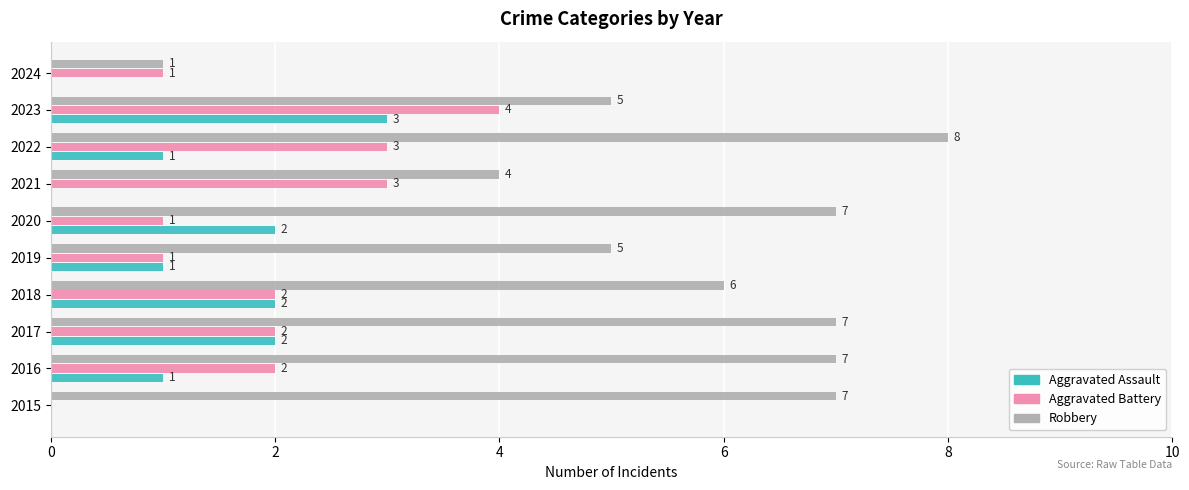

How many Robbery values are between 5 and 7?

7